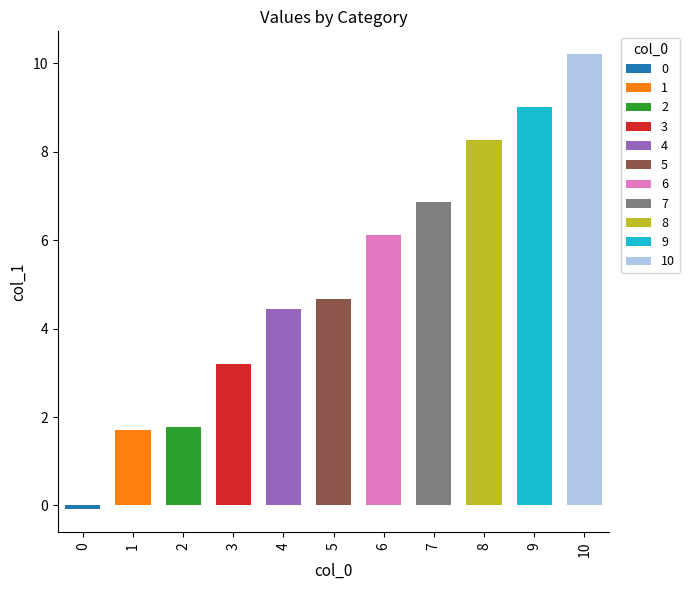

How many positive values are there?

10